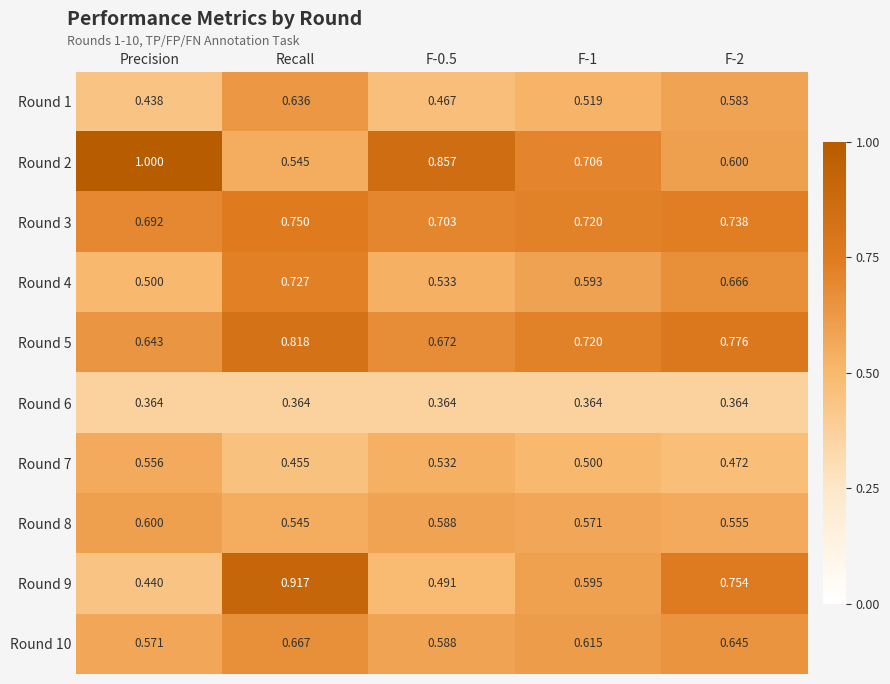

How many data points does each series have?

5